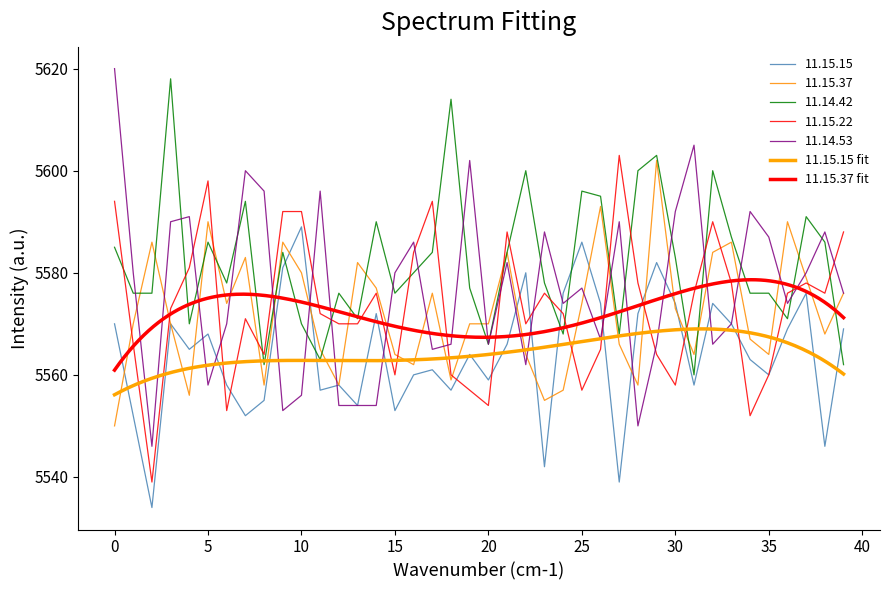

List the series in order of their peak value, highest first.

11.14.53, 11.14.42, 11.15.22, 11.15.37, 11.15.15